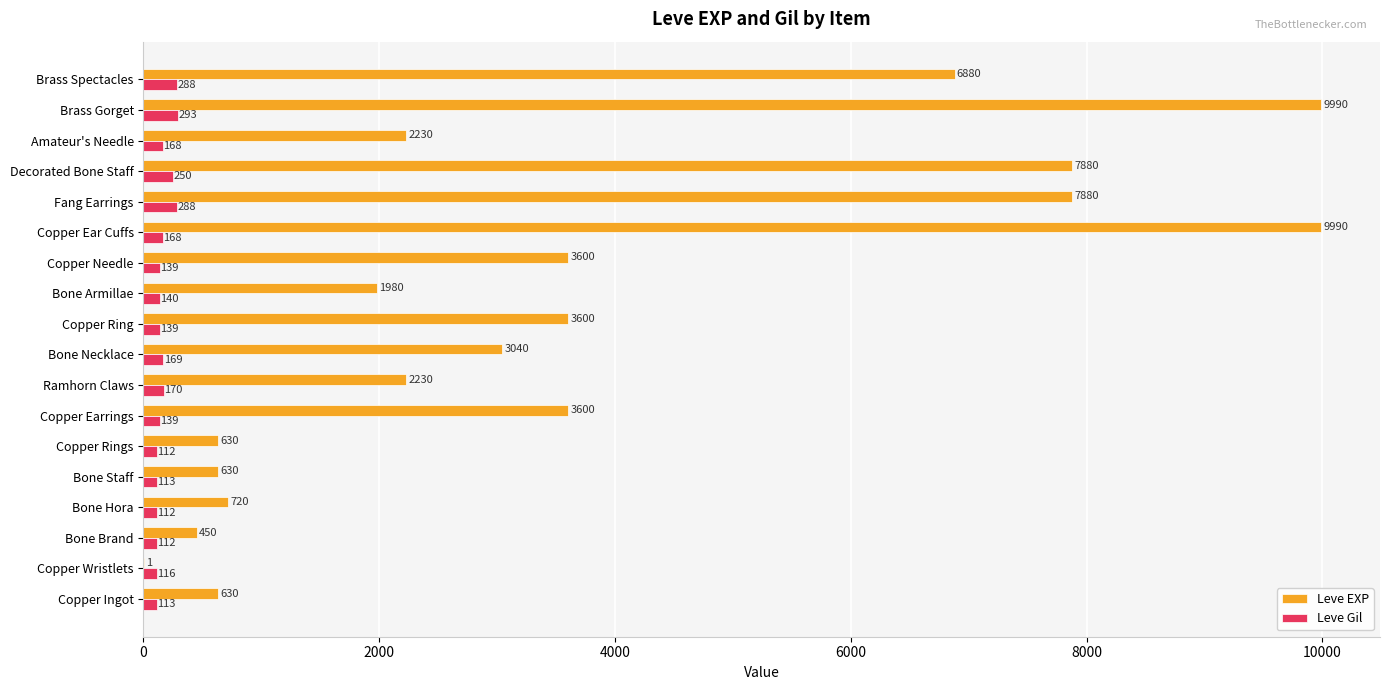

Which series has the largest total across all categories?

Leve EXP